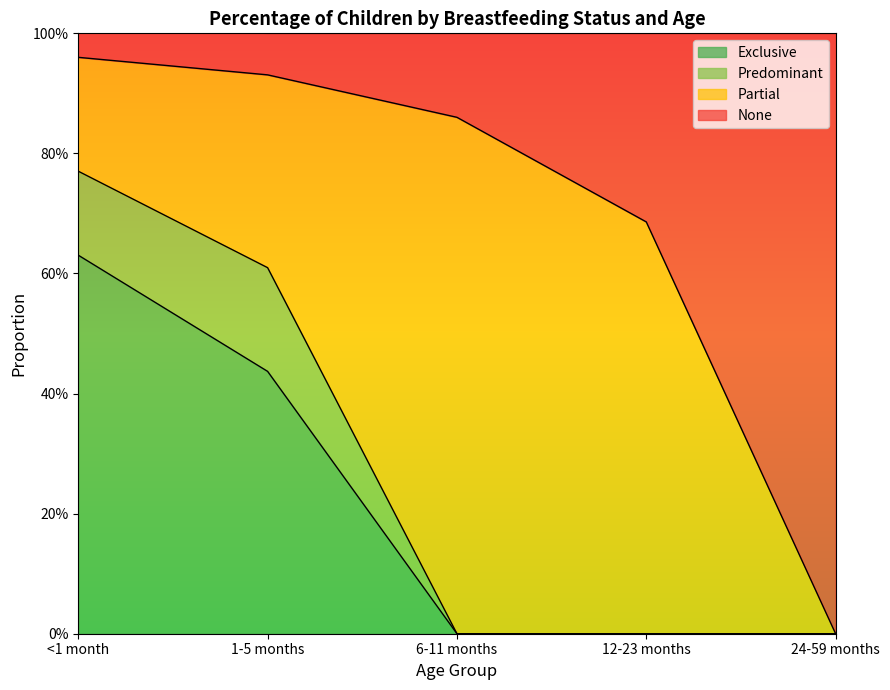

What are all the series names shown in the legend?

Exclusive, Predominant, Partial, None